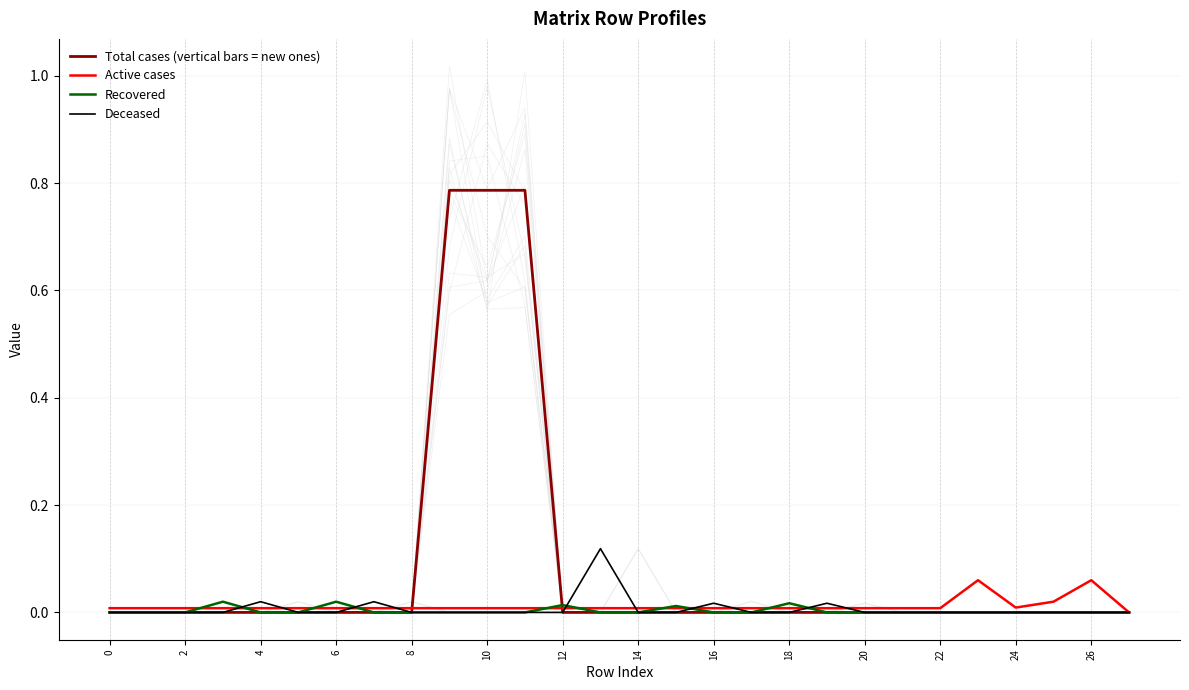

List the series in order of their peak value, highest first.

Total cases (vertical bars = new ones), Deceased, Active cases, Recovered